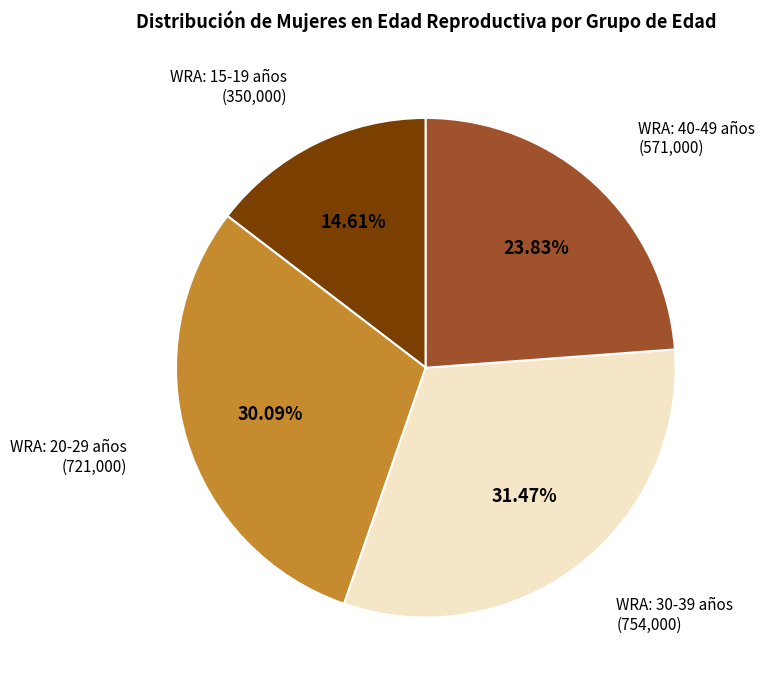

Rank the categories by value from highest to lowest.

WRA: 30-39 años, WRA: 20-29 años, WRA: 40-49 años, WRA: 15-19 años